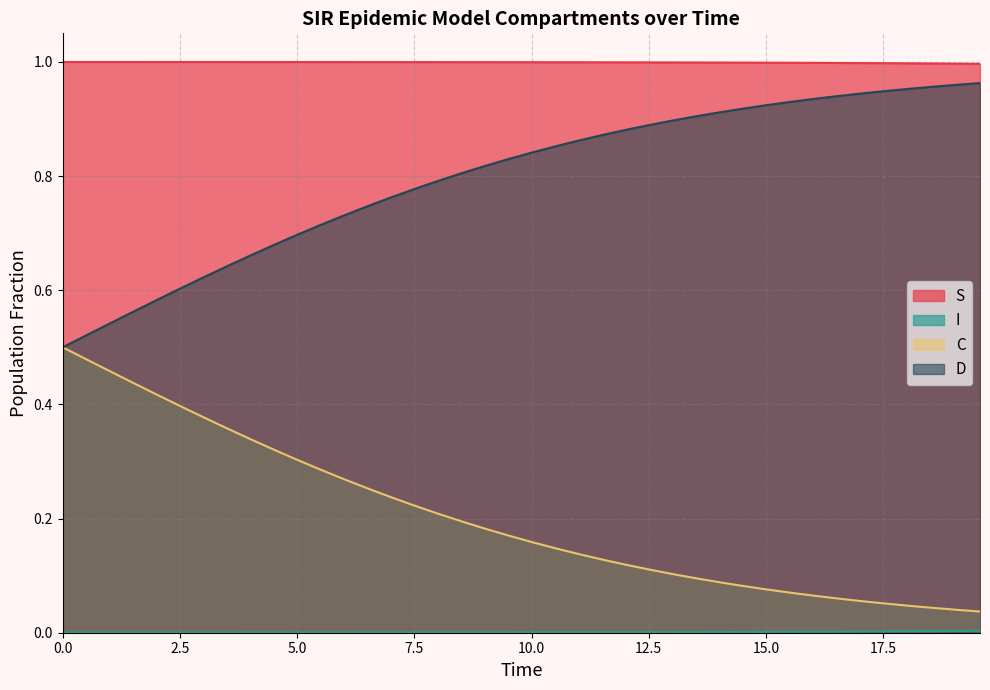

True or false: D has more than 0 interior local peaks.

False